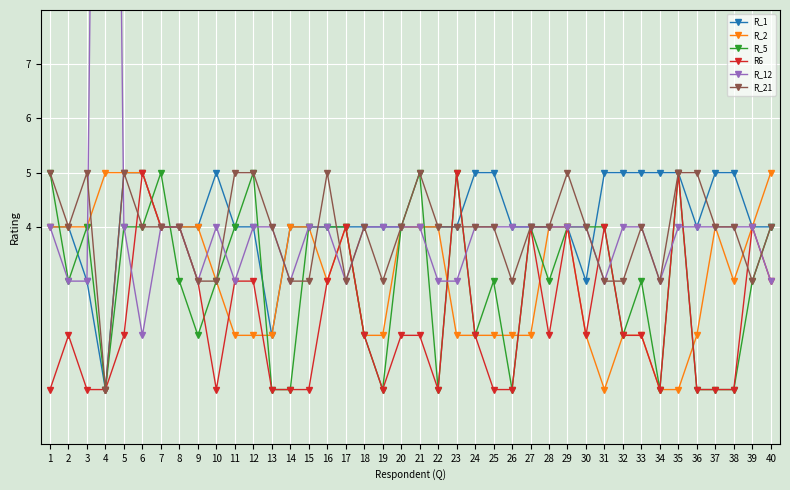

At which category is the sum across all series the highest?

4